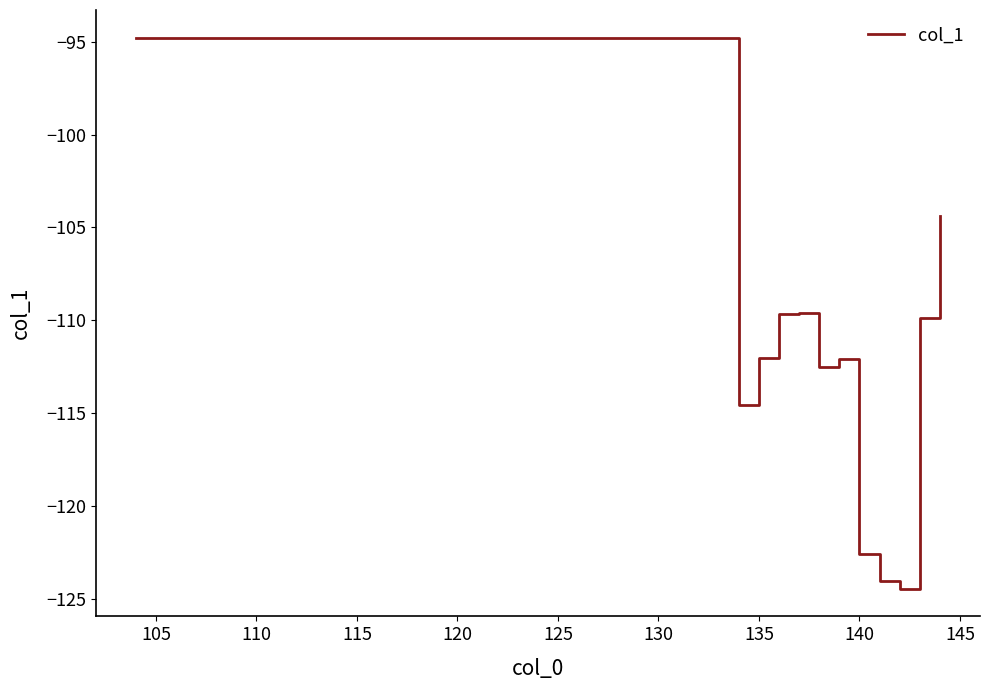

What is the minimum value shown in the chart?

-124.5